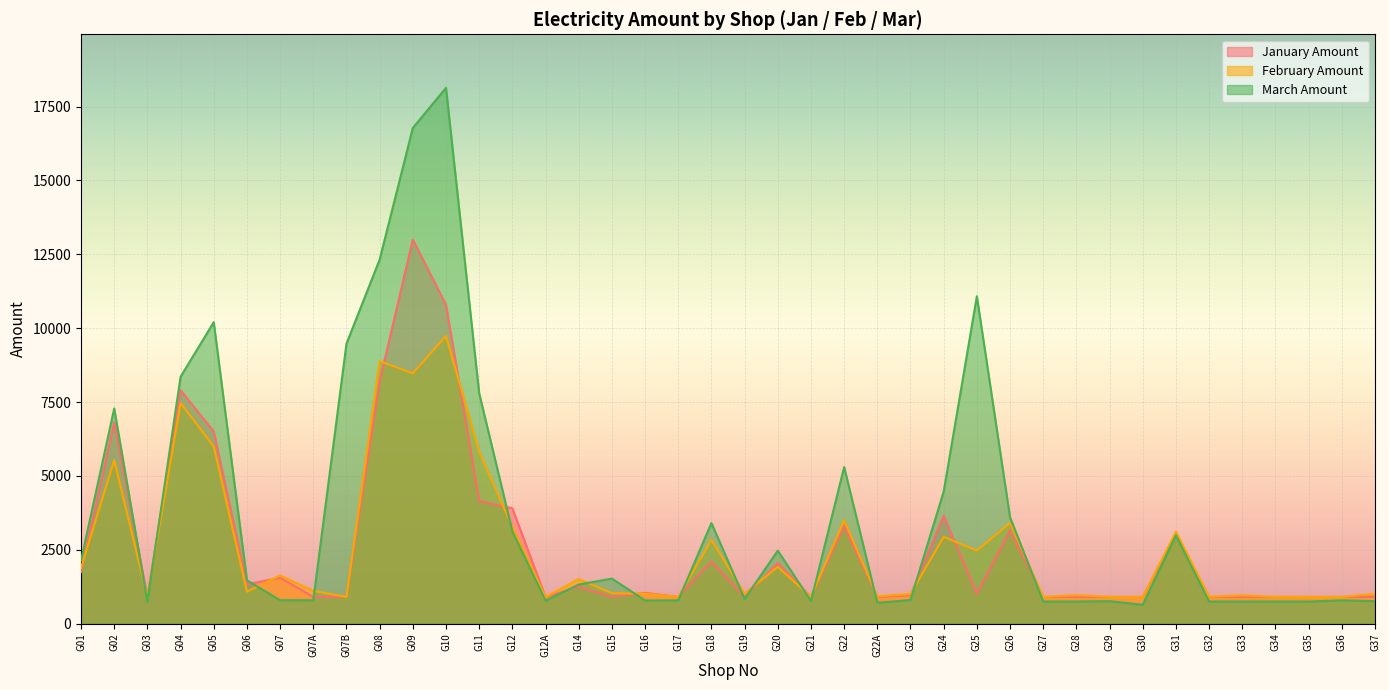

Which series ends up on top after the final intersection of January Amount and February Amount?

February Amount